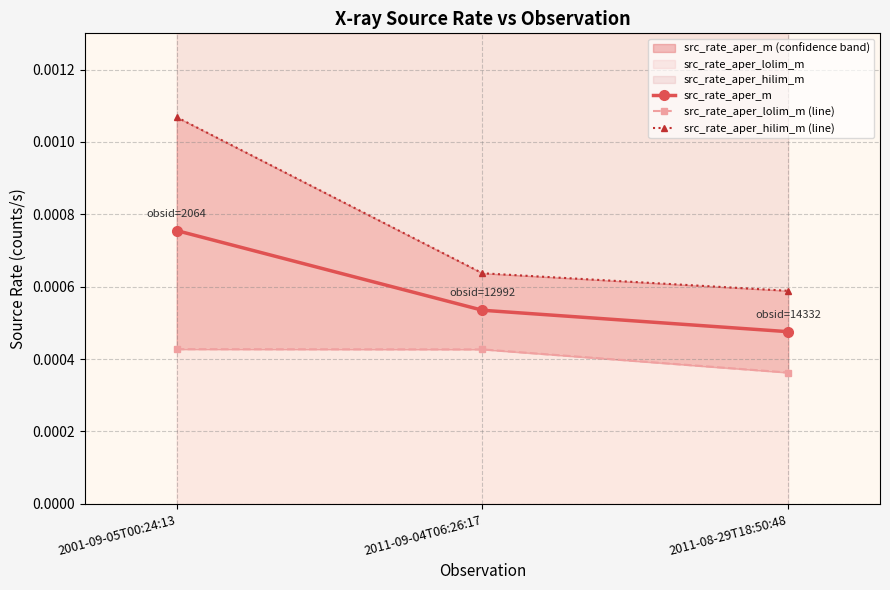

Is this an area chart (filled region under the line)?

No